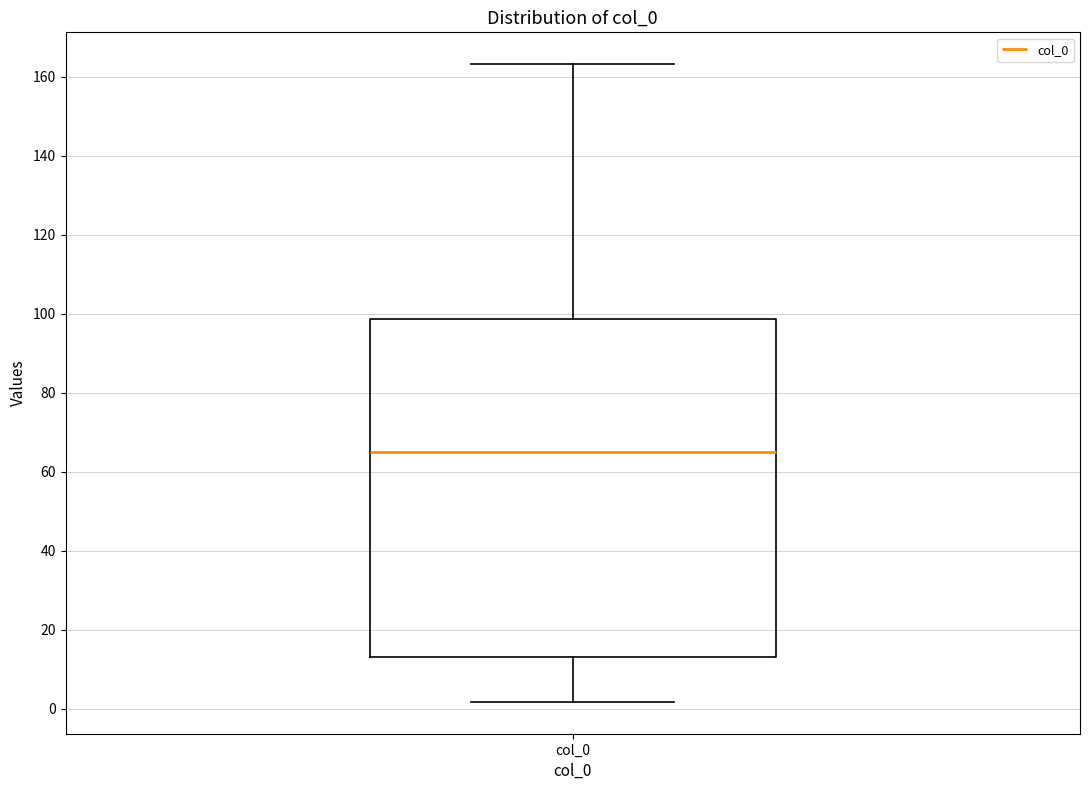

Read this box plot against the y-axis: the position of the median line, the range covered by the box, and the ends of both whiskers. The values are not printed on the chart, so give them approximately, as read against the axis.

median 66, box 14 to 98, whiskers 2 to 164